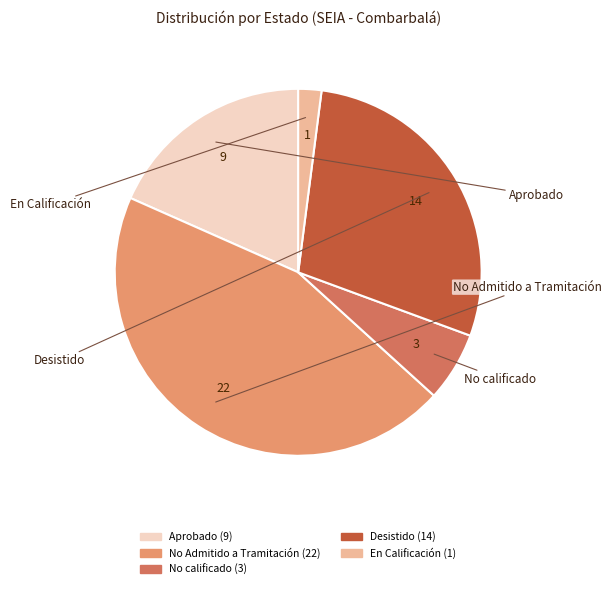

Rank the categories by value from highest to lowest.

No Admitido a Tramitación, Desistido, Aprobado, No calificado, En Calificación